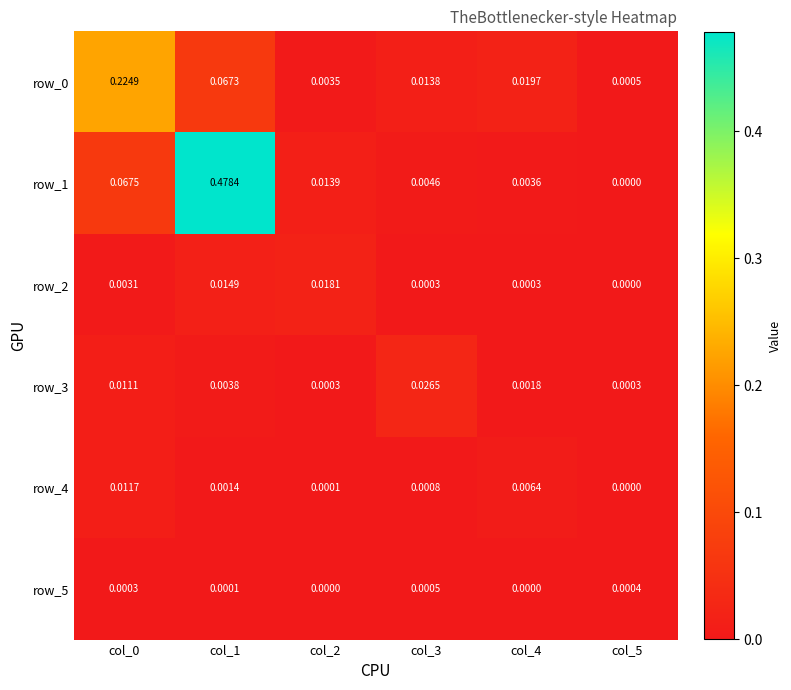

How many categories are shown in the chart?

6